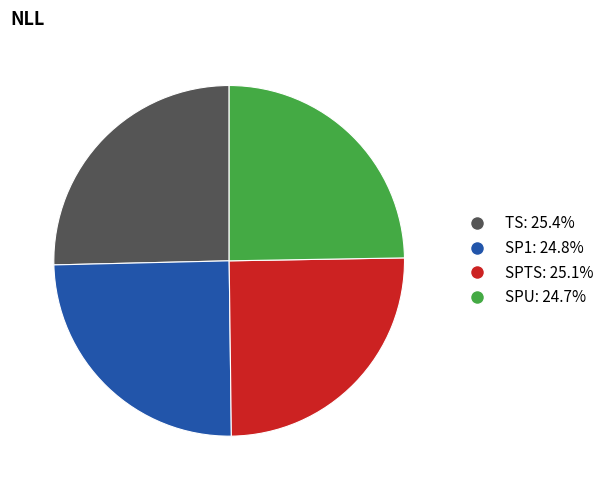

Approximately how many times larger is the value at TS compared to SPU?

1.0